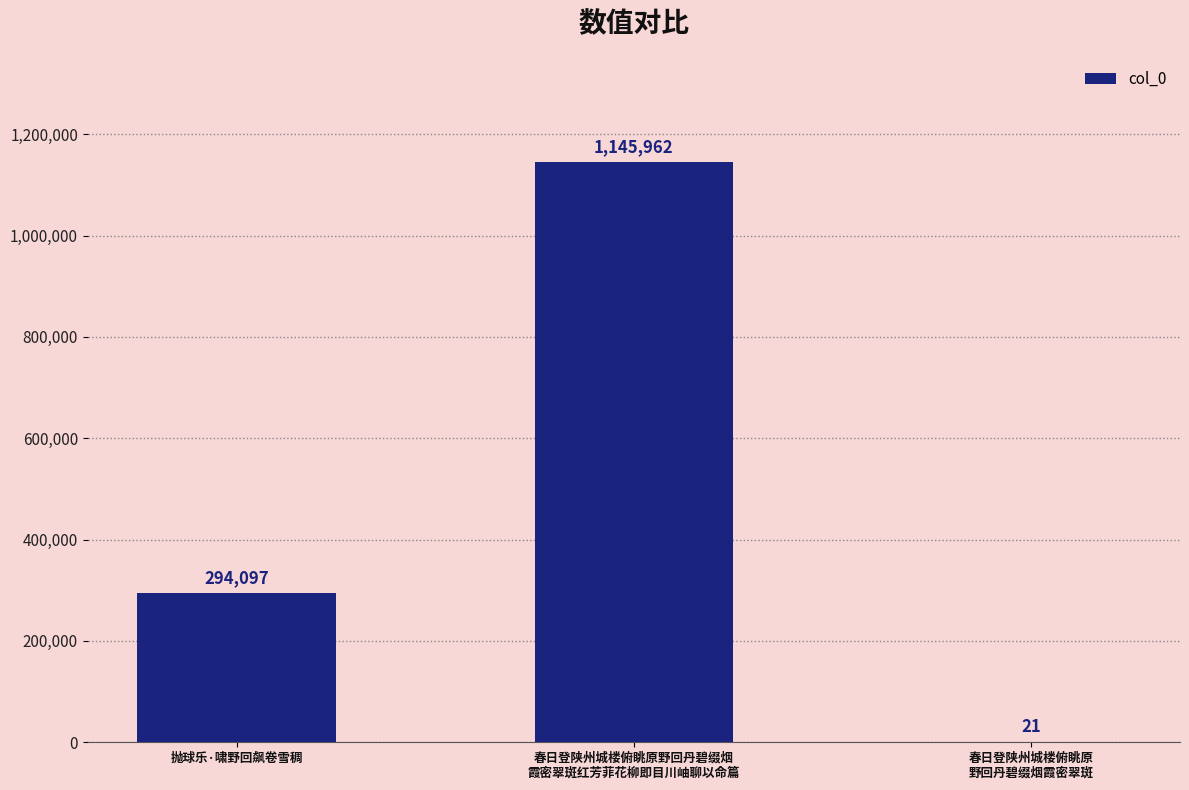

At which label is the value closest to 572991?

抛球乐·啸野回飙卷雪稠